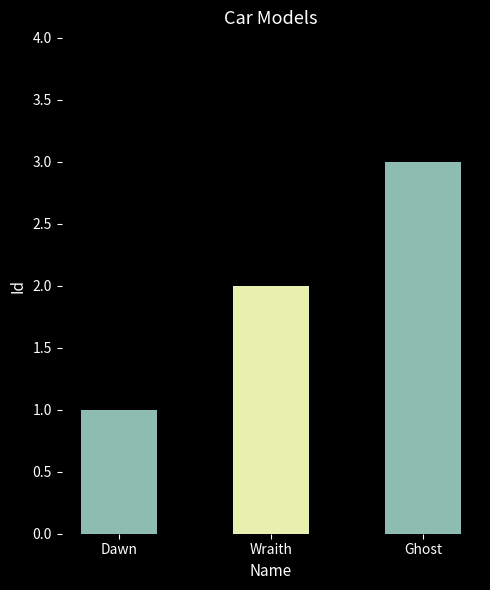

List the labels in order of value, smallest first.

Dawn, Wraith, Ghost